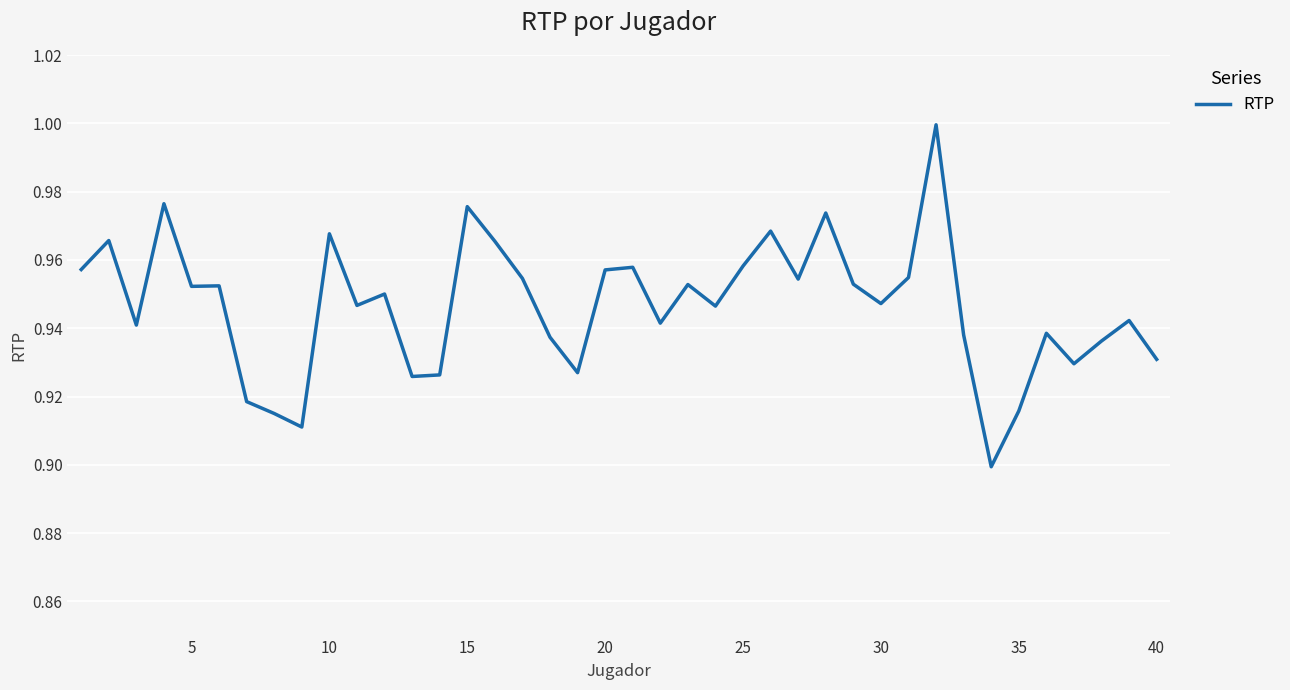

What is the value of the 20th point from the left?

1.0